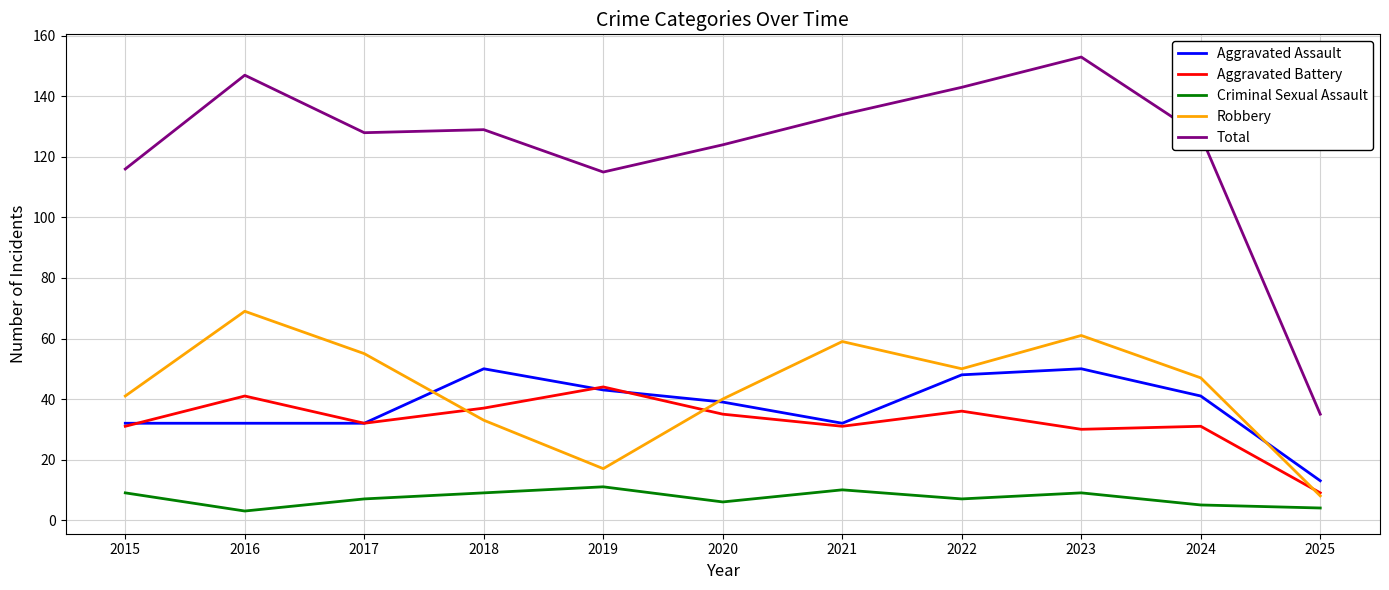

Reading left to right, extract all data points from this chart.

Aggravated Assault: 2015=32	2016=32	2017=32	2018=50	2019=43	2020=39	2021=32	2022=48	2023=50	2024=41	2025=13
Aggravated Battery: 2015=31	2016=41	2017=32	2018=37	2019=44	2020=35	2021=31	2022=36	2023=30	2024=31	2025=9
Criminal Sexual Assault: 2015=9	2016=3	2017=7	2018=9	2019=11	2020=6	2021=10	2022=7	2023=9	2024=5	2025=4
Robbery: 2015=41	2016=69	2017=55	2018=33	2019=17	2020=40	2021=59	2022=50	2023=61	2024=47	2025=8
Total: 2015=116	2016=147	2017=128	2018=129	2019=115	2020=124	2021=134	2022=143	2023=153	2024=127	2025=35